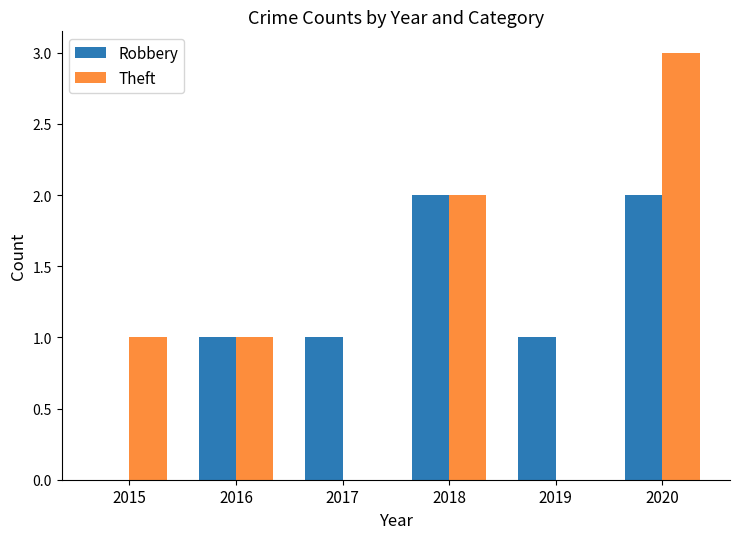

Reading right to left, list all the values displayed in this chart.

Robbery: 2020=2	2019=1	2018=2	2017=1	2016=1	2015=0
Theft: 2020=3	2019=0	2018=2	2017=0	2016=1	2015=1